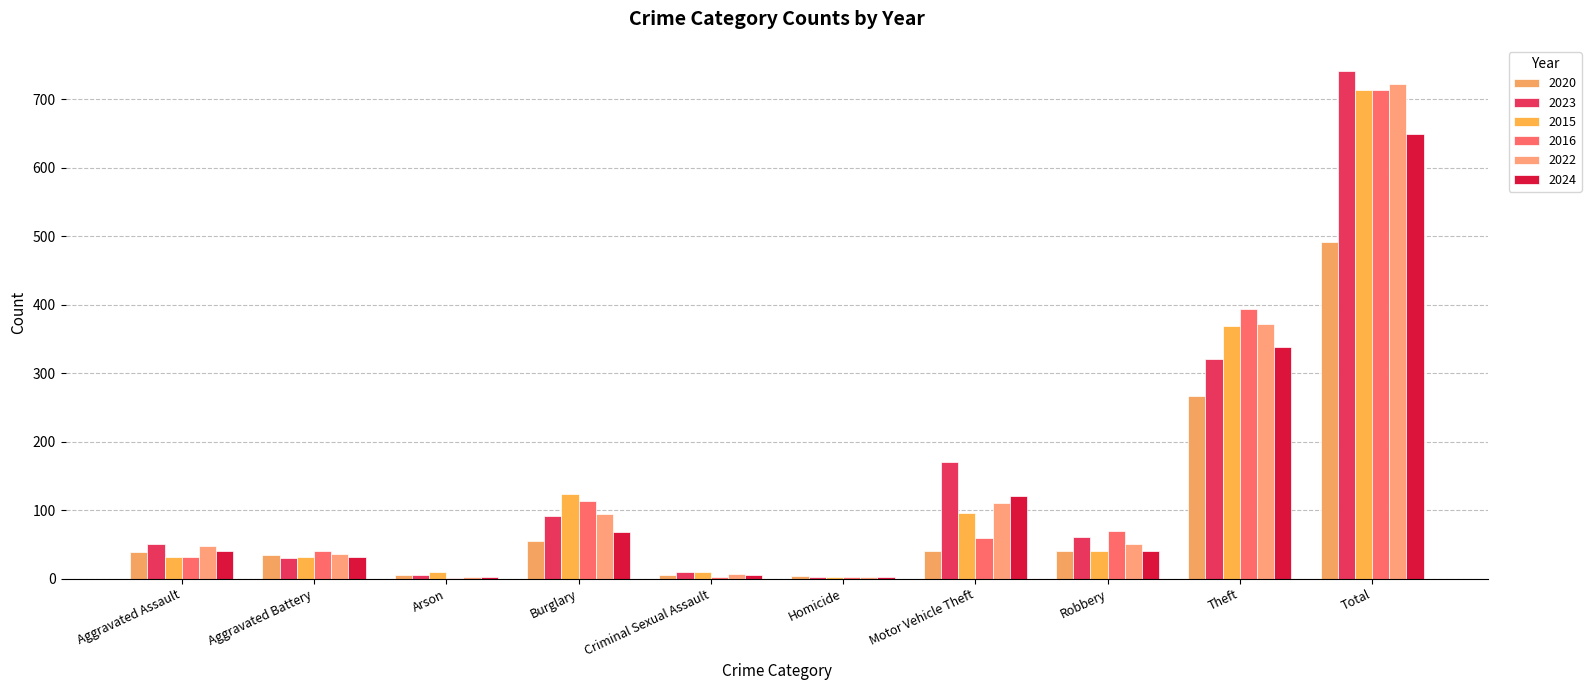

How many series are shown in this chart?

6